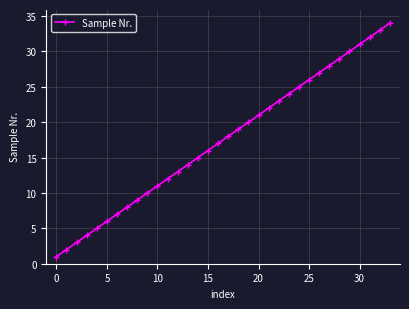

True or false: there are more than 0 points higher than both neighbors.

False